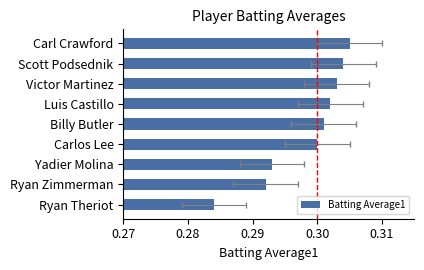

Reading left to right, extract all data points from this chart.

0.3	0.3	0.3	0.3	0.3	0.3	0.3	0.3	0.3